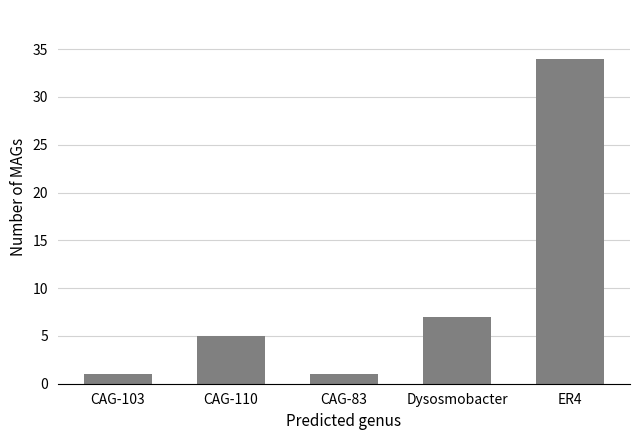

How many categories are shown in the chart?

5